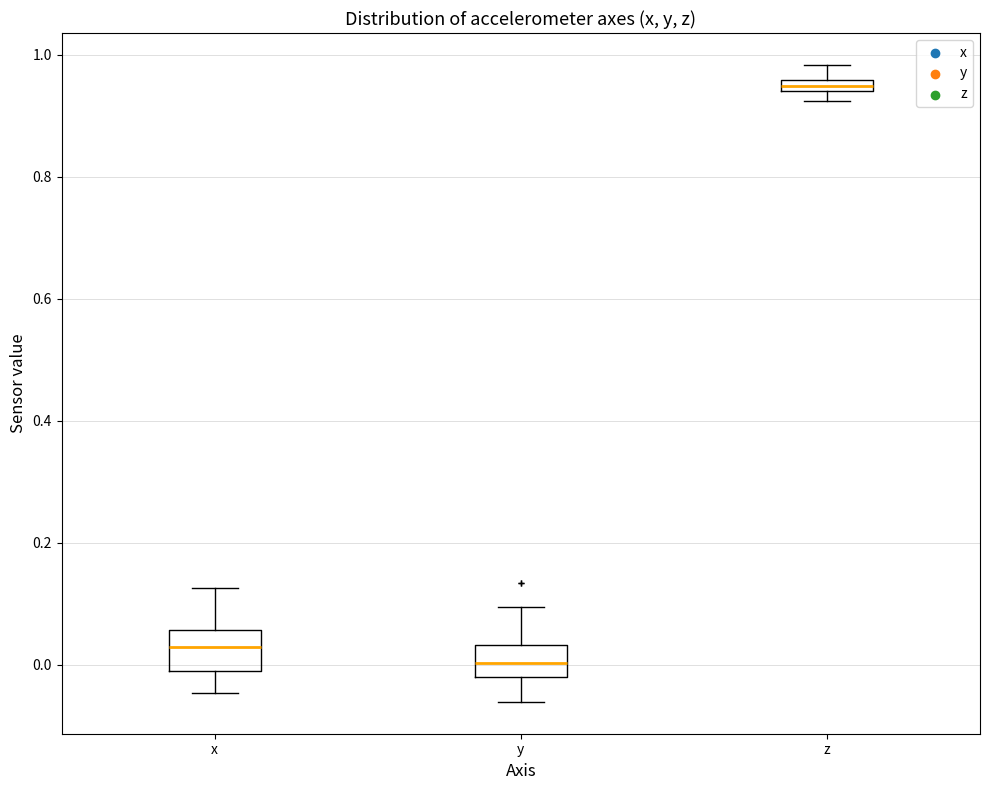

Where does the upper whisker of the box for y end on the y-axis? The values are not printed on the chart, so give them approximately, as read against the axis.

0.10